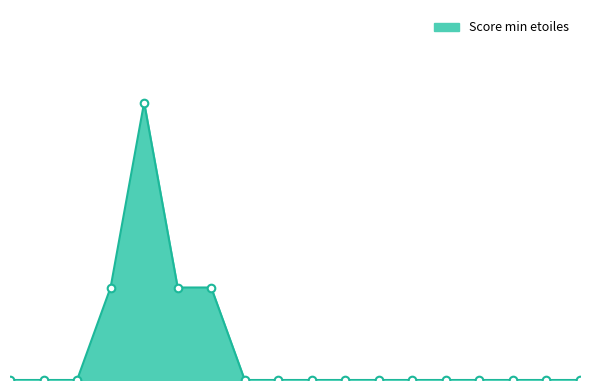

Is this an area chart (filled region under the line)?

Yes